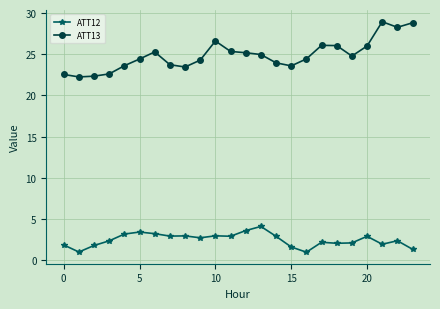

Which series has the widest spread of values?

ATT13